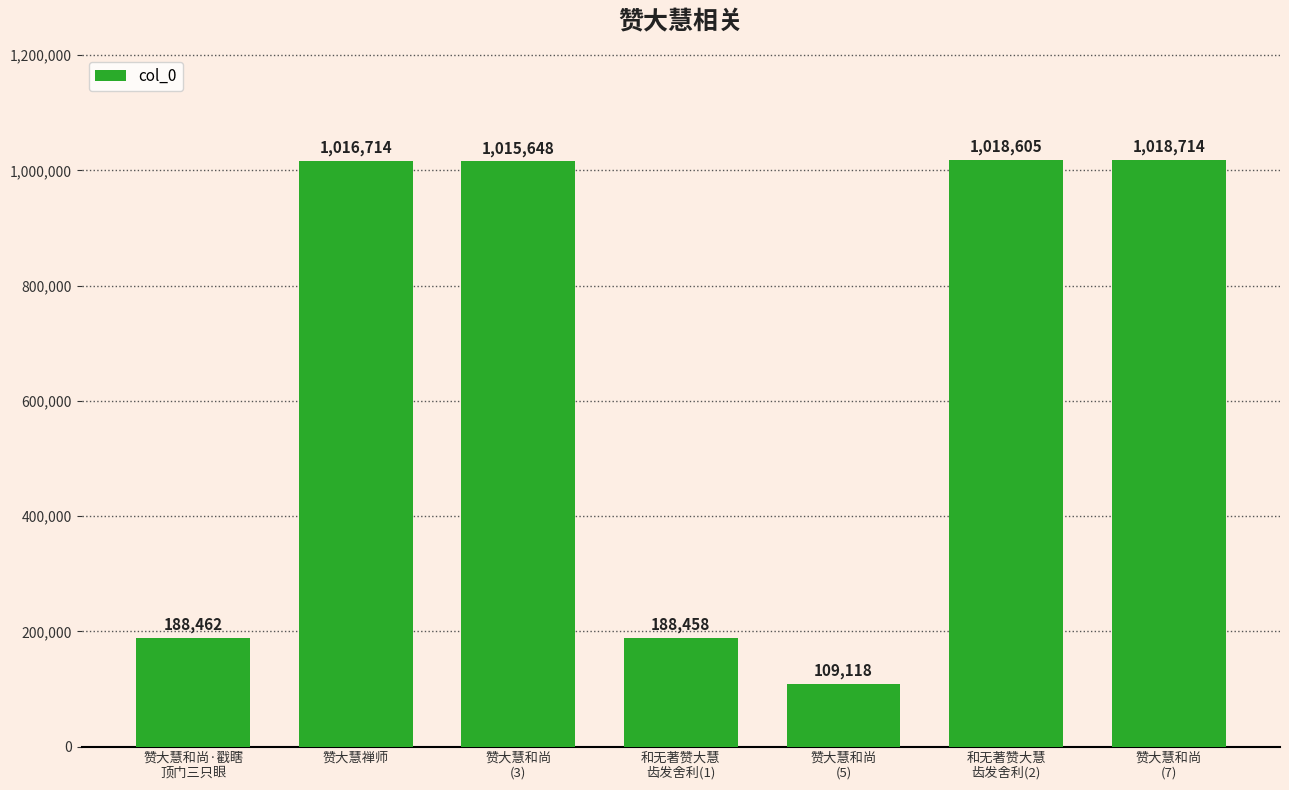

Between 和无著赞大慧
齿发舍利(1) and 赞大慧和尚
(7), which is larger?

赞大慧和尚
(7)